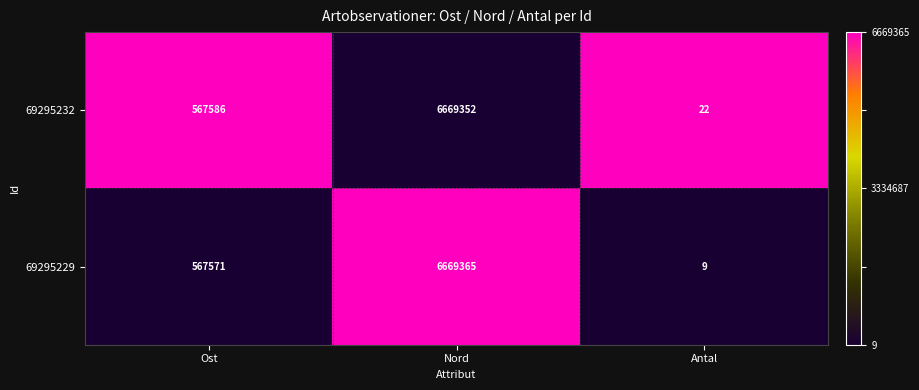

What is the sum of all 69295229 values?

7236945